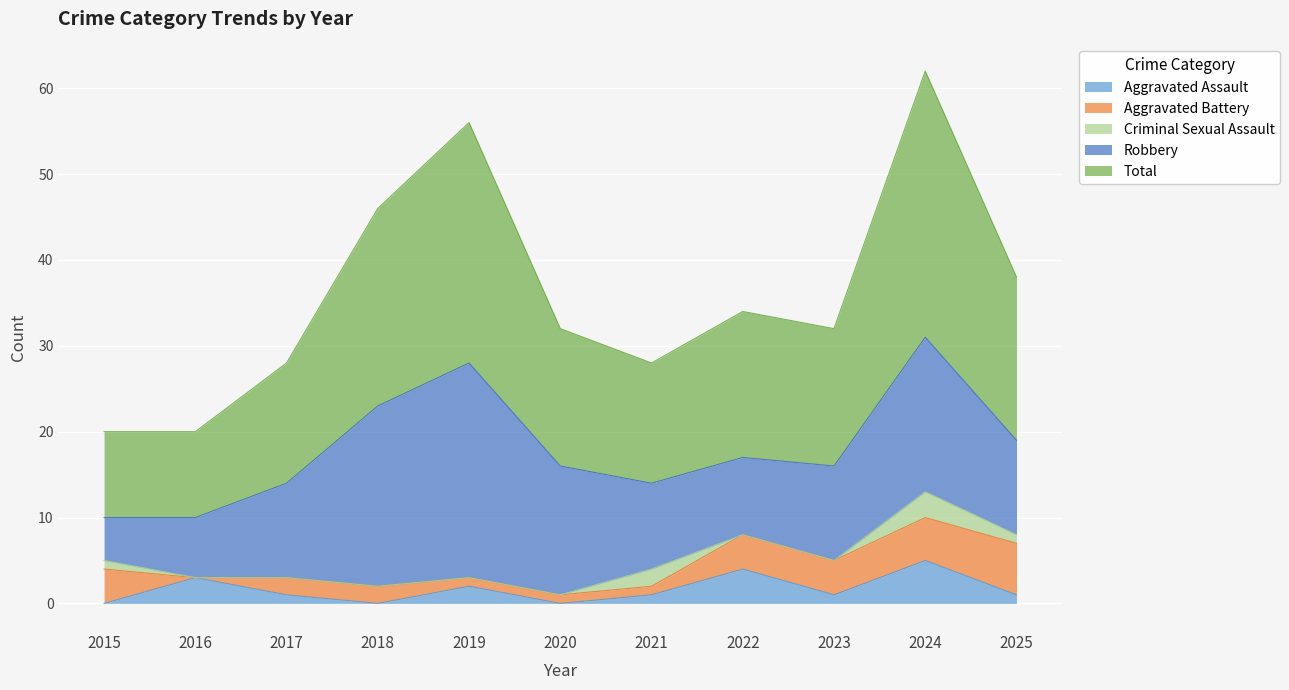

Reading right to left, extract all data points from this chart.

Aggravated Assault: 1	5	1	4	1	0	2	0	1	3	0
Aggravated Battery: 6	5	4	4	1	1	1	2	2	0	4
Criminal Sexual Assault: 1	3	0	0	2	0	0	0	0	0	1
Robbery: 11	18	11	9	10	15	25	21	11	7	5
Total: 19	31	16	17	14	16	28	23	14	10	10